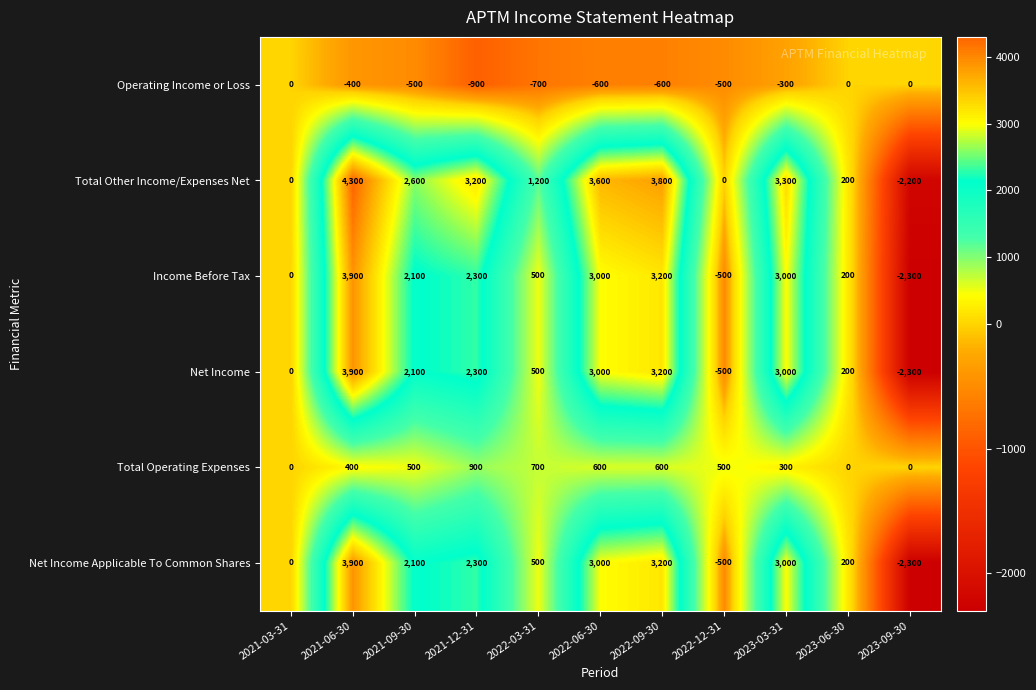

Which series has the widest spread of values?

Total Other Income/Expenses Net